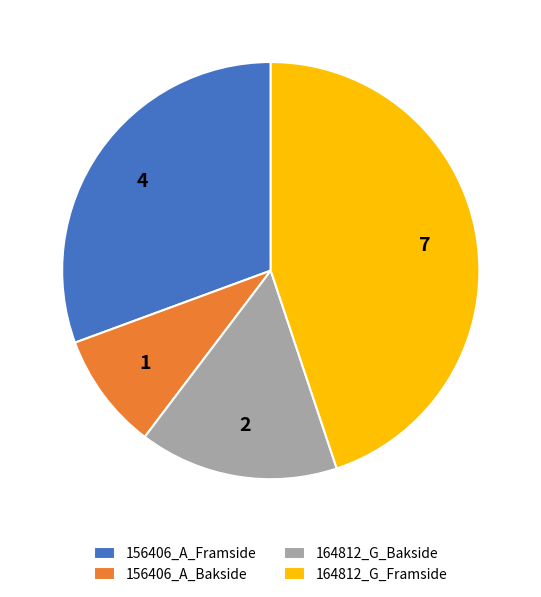

Is it true that 156406_A_Framside is 31% of the pie?

True